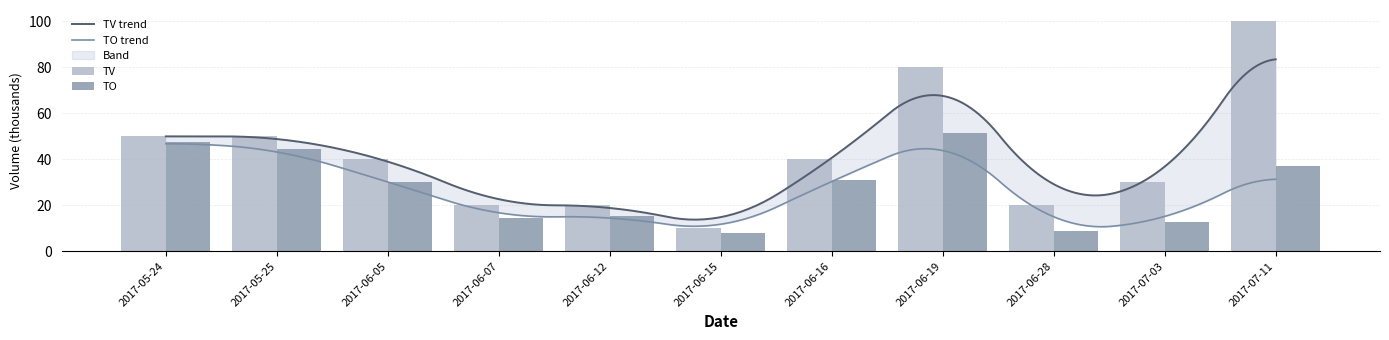

What is the total value across all series at 2017-05-25?

94.5